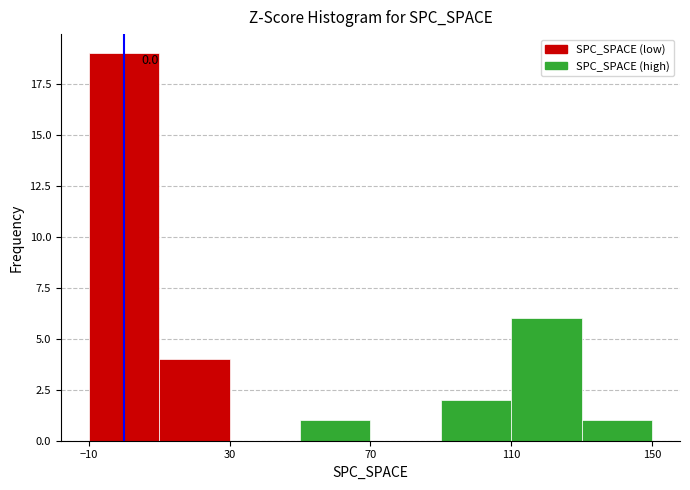

Over which range of the x-axis is the bar tallest?

-10 to 10